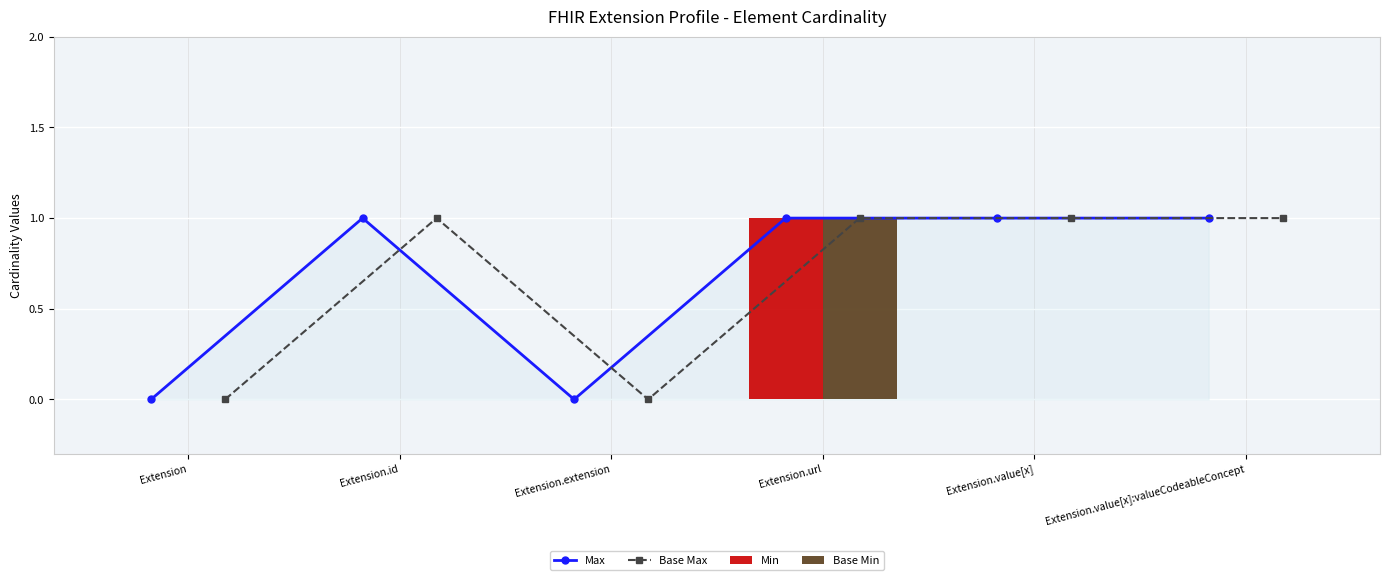

Is it true that Base Min equals 0 at Extension.value[x]?

True